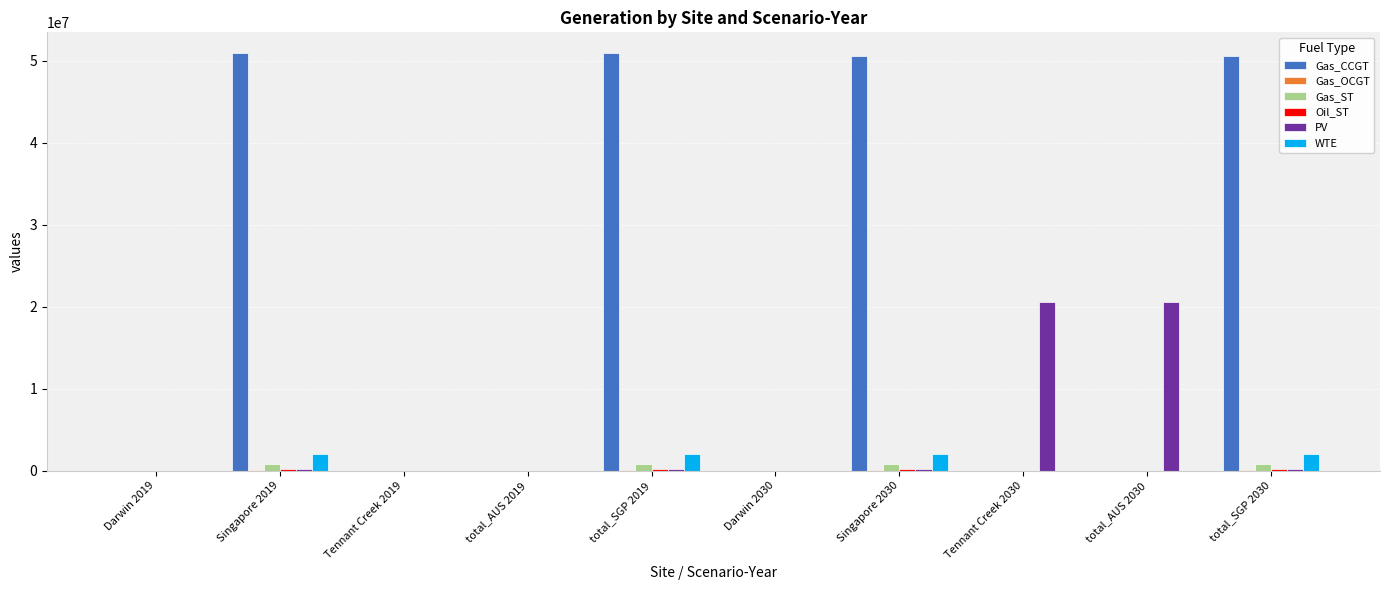

How many groups of bars are there?

10